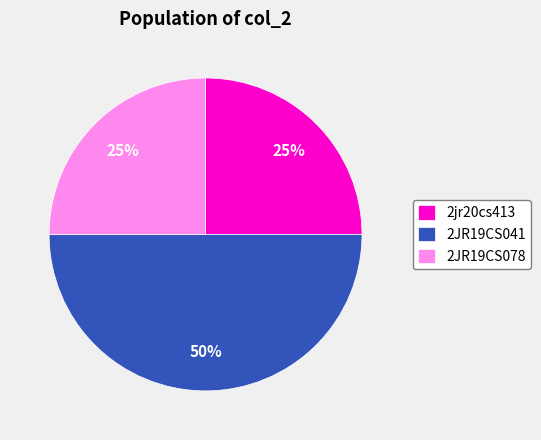

True or false: 2JR19CS078 accounts for 25% of the total.

True